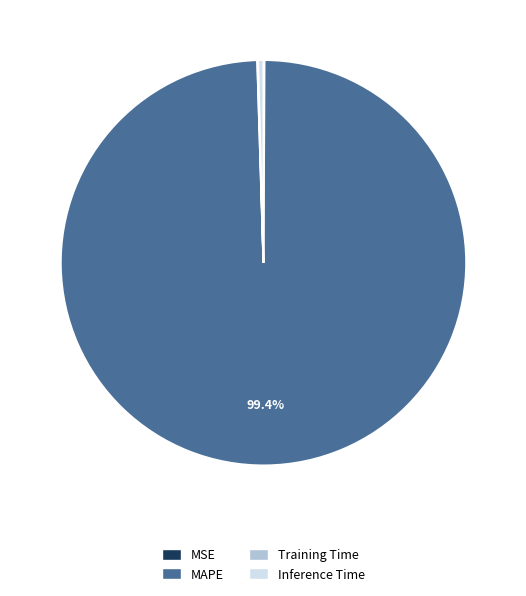

Is there a majority slice in this chart?

Yes